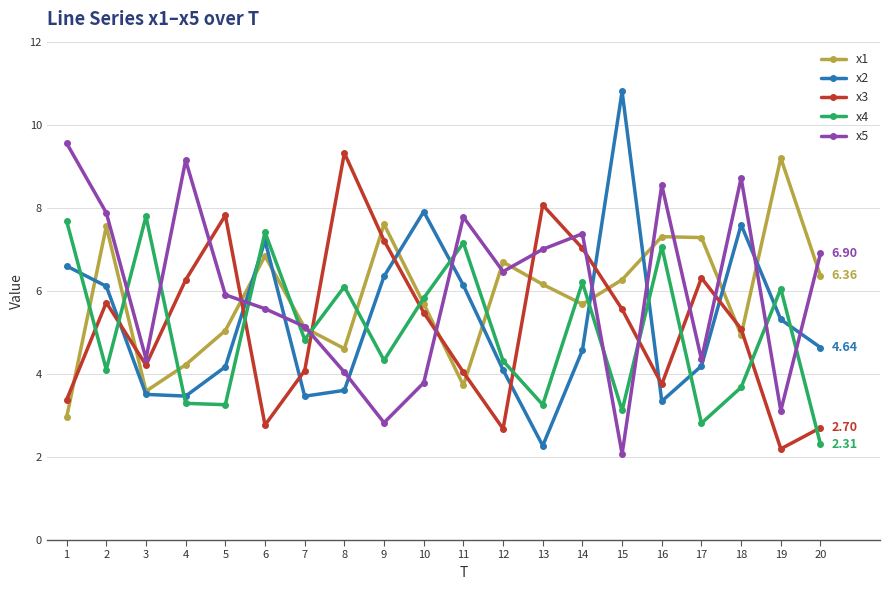

Is the value of x5 at 12 greater than the value of x1 at 2?

No